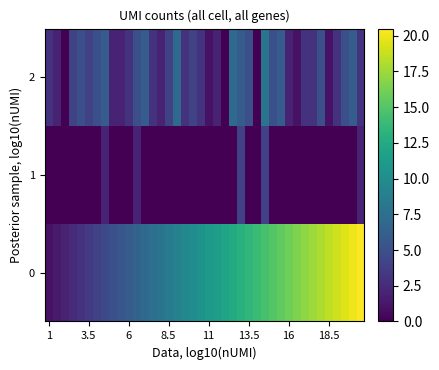

Reading left to right, what are all the values shown in this chart?

0: 1.0	1.5	2.0	2.5	3.0	3.5	4.0	4.5	5.0	5.5	6.0	6.5	7.0	7.5	8.0	8.5	9.0	9.5	10.0	10.5	11.0	11.5	12.0	12.5	13.0	13.5	14.0	14.5	15.0	15.5	16.0	16.5	17.0	17.5	18.0	18.5	19.0	19.5	20.0	20.5
1: 0.0	0.0	0.0	0.0	0.0	0.0	0.0	2.0	0.0	0.0	0.0	2.0	0.0	0.0	0.0	0.0	0.0	0.0	0.0	0.0	0.0	0.0	0.0	0.0	4.0	0.0	0.0	4.0	0.0	0.0	0.0	0.0	0.0	0.0	0.0	0.0	0.0	0.0	0.0	2.0
2: 3.0	2.0	0.0	4.0	5.0	4.0	5.0	6.0	2.0	2.0	3.0	5.0	6.0	3.0	2.0	4.0	7.0	3.0	4.0	3.0	1.0	2.0	0.0	7.0	6.0	5.0	0.0	8.0	5.0	6.0	2.0	1.0	3.0	3.0	5.0	1.0	3.0	5.0	6.0	3.0